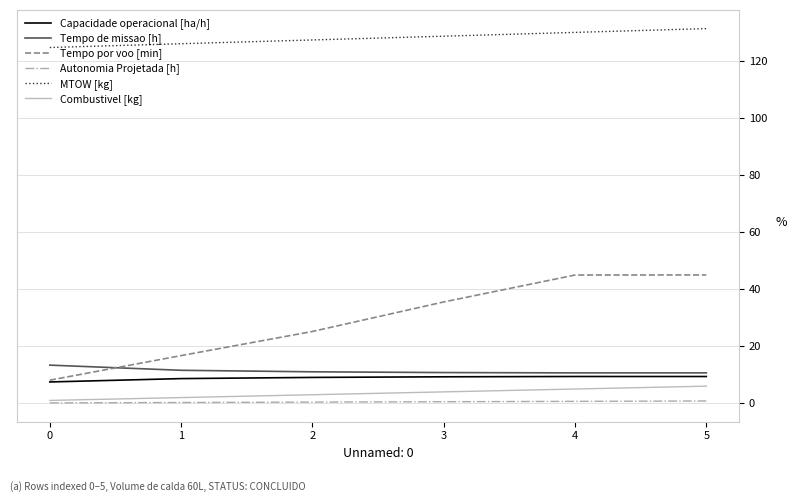

Which series has the widest spread of values?

Tempo por voo [min]